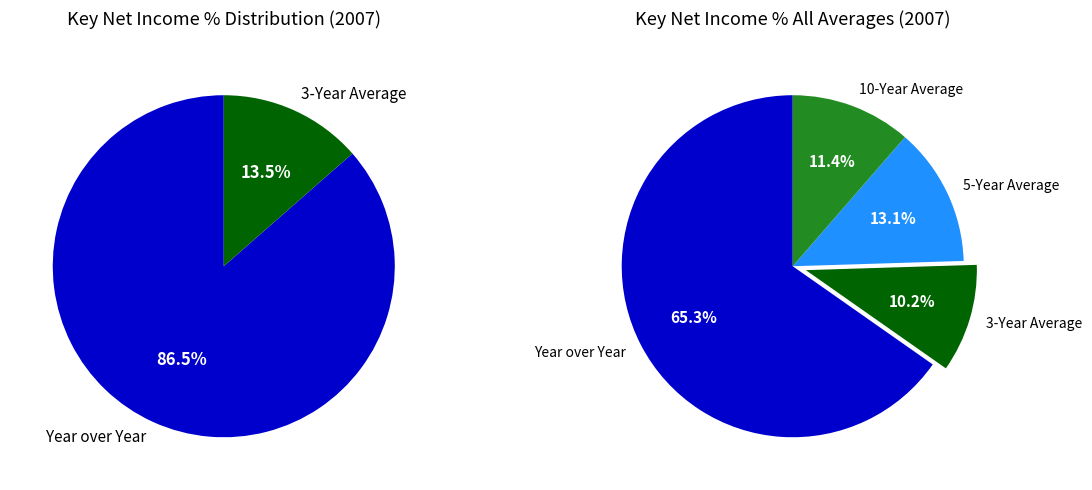

True or false: 10-Year Average accounts for 1% of the total.

False